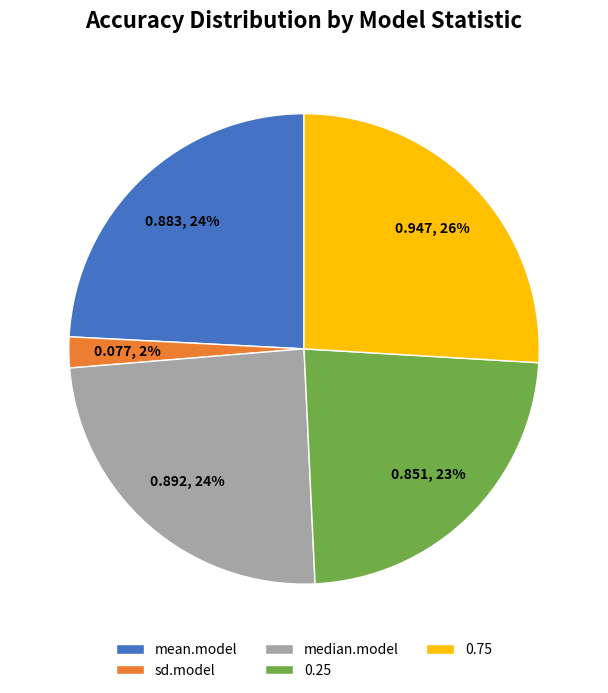

Is there any slice that represents more than half of the pie?

No